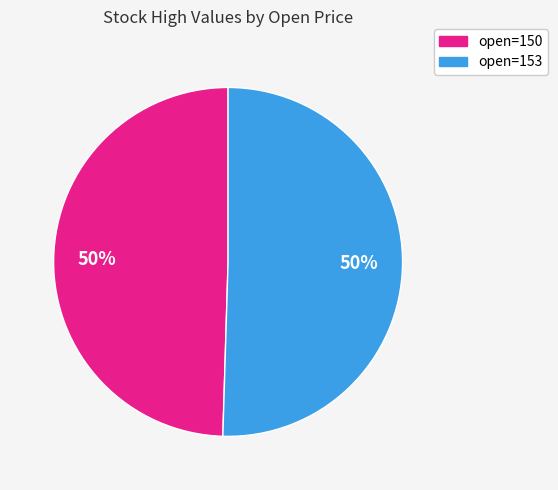

To the nearest percent, what is the average slice percentage?

50%